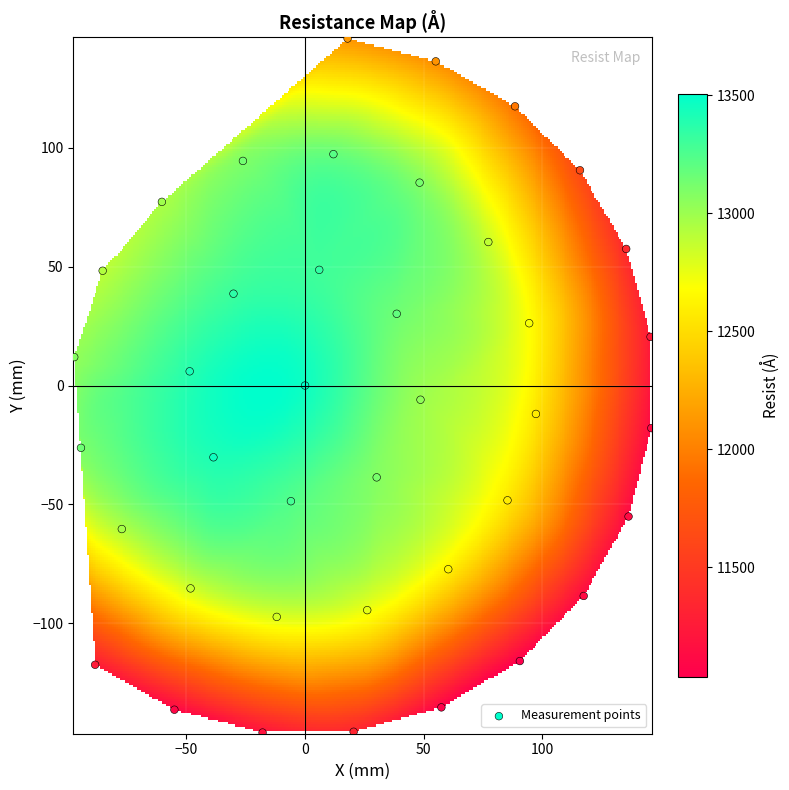

What is the range of Y values (max minus min)?

291.8